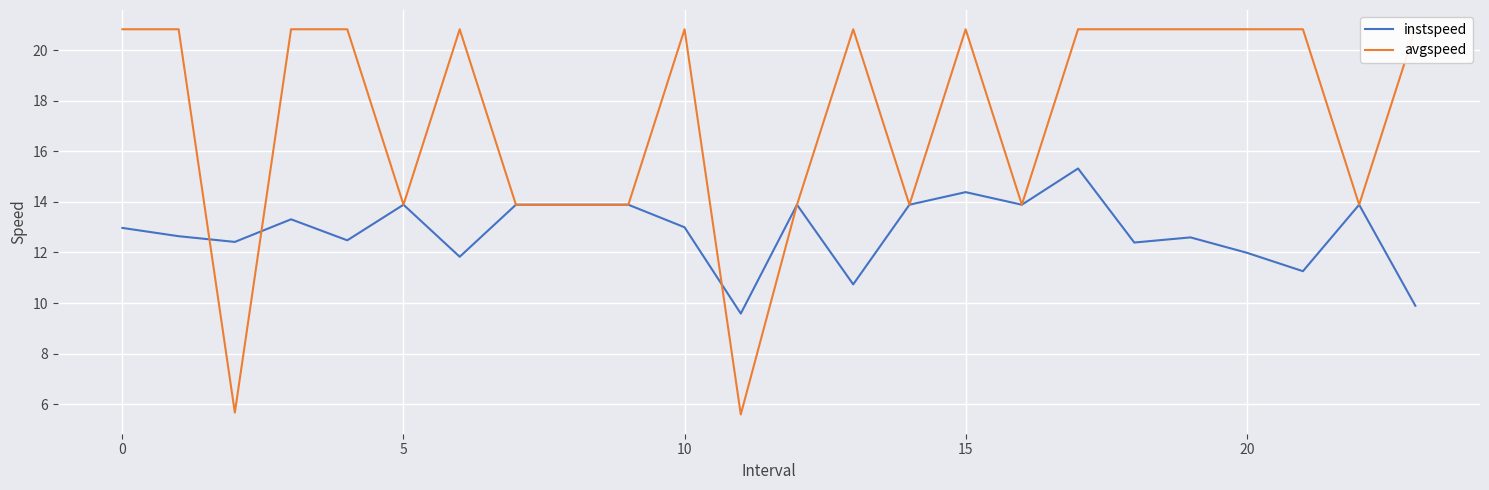

True or false: instspeed has a value of 6.2 at 20.

False